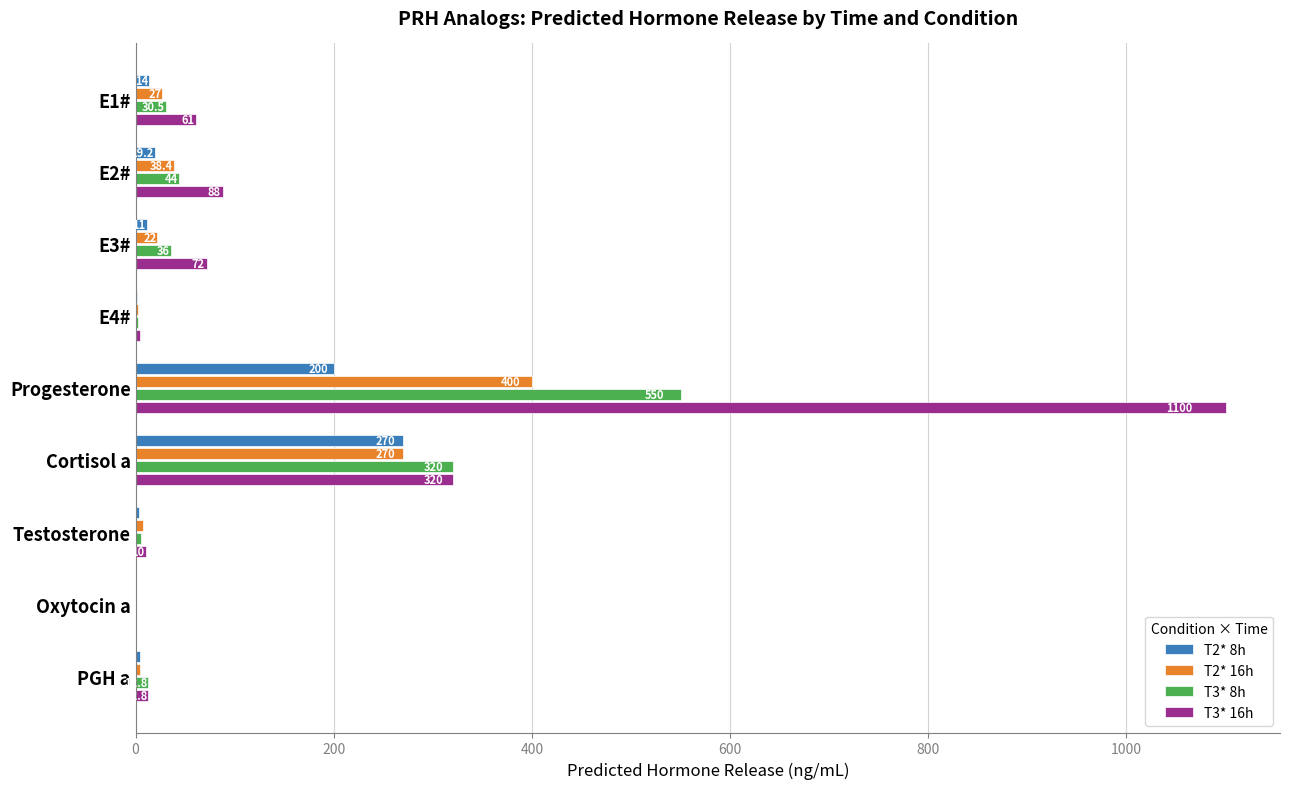

Is it true that T3* 8h equals 550.0 at Progesterone?

True